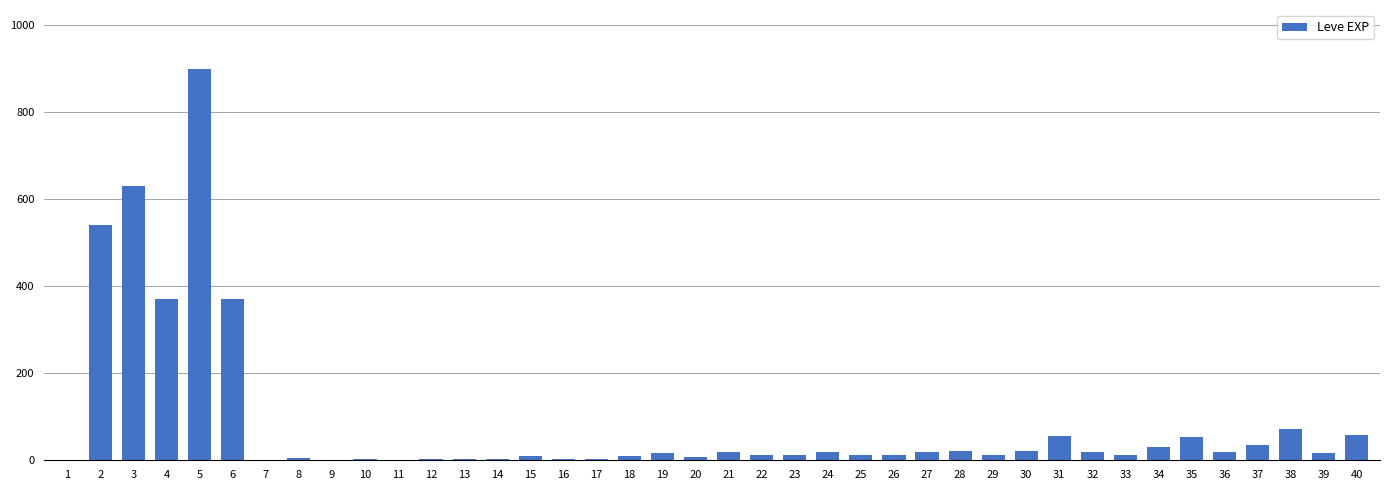

What is the maximum value shown in the chart?

900